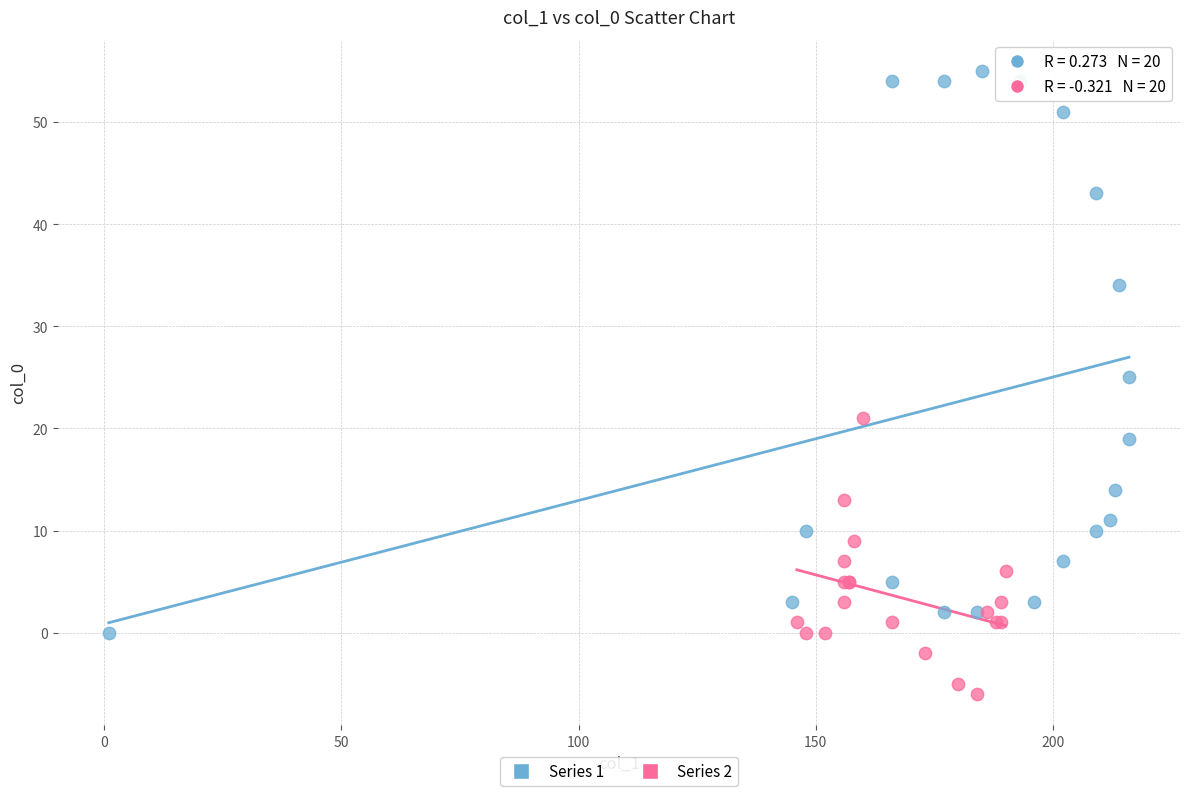

Which series has the largest Y range (max minus min)?

Series 1